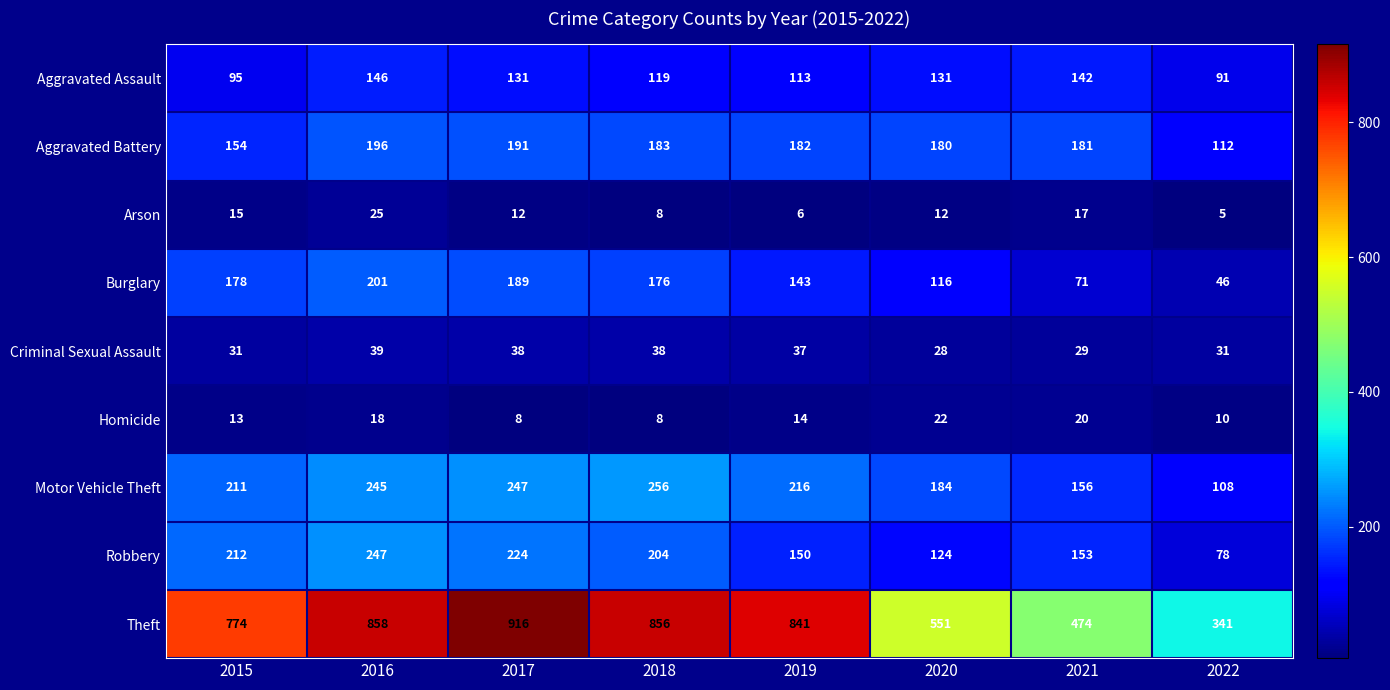

Read the Aggravated Battery value at 2021.

181